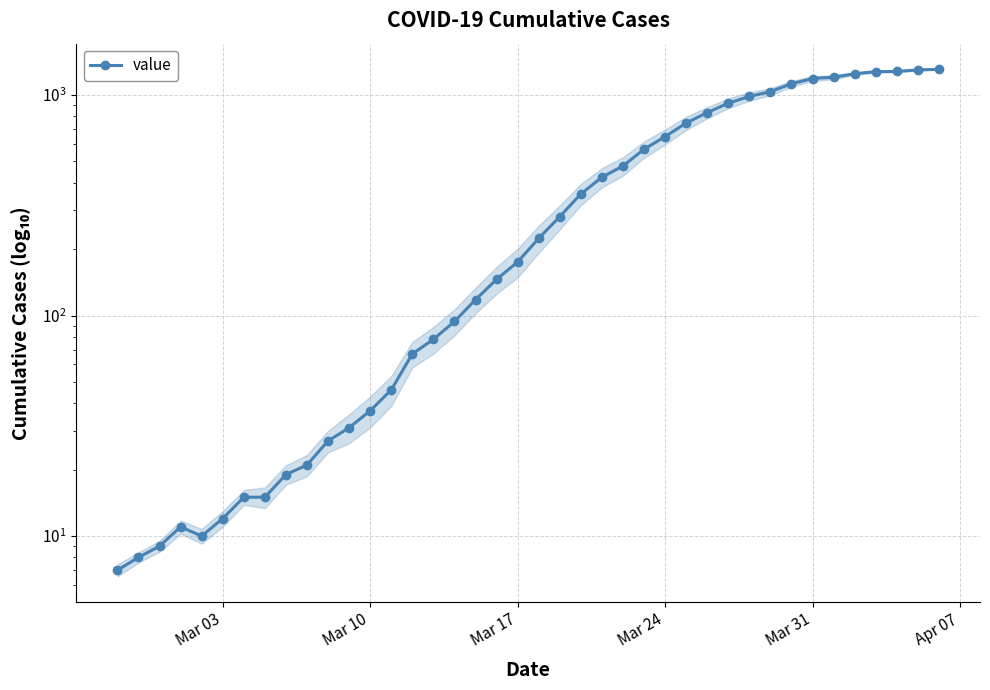

How many series are shown in this chart?

1